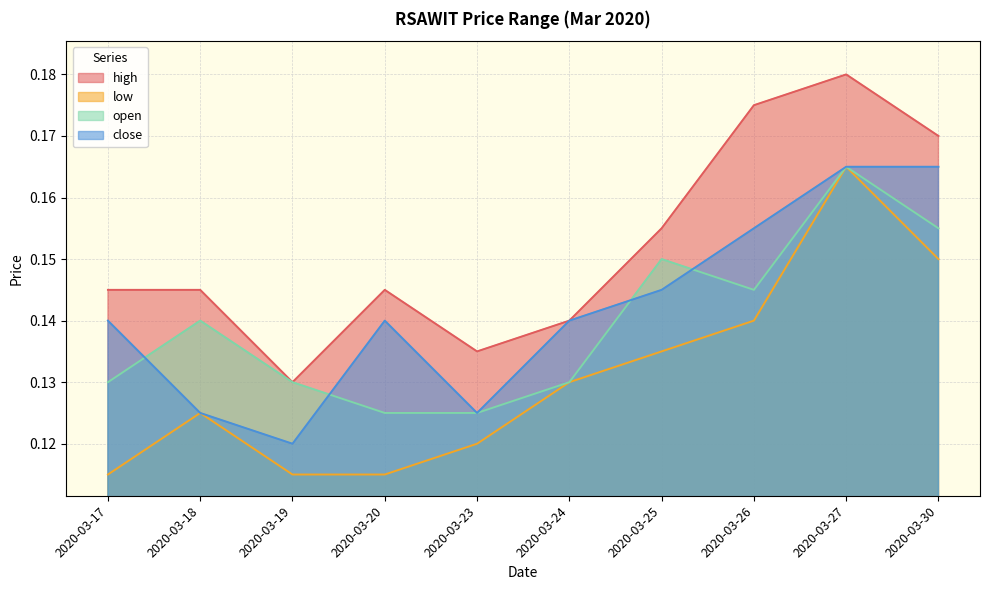

Is it true that open equals 0.1 at 2020-03-19?

True